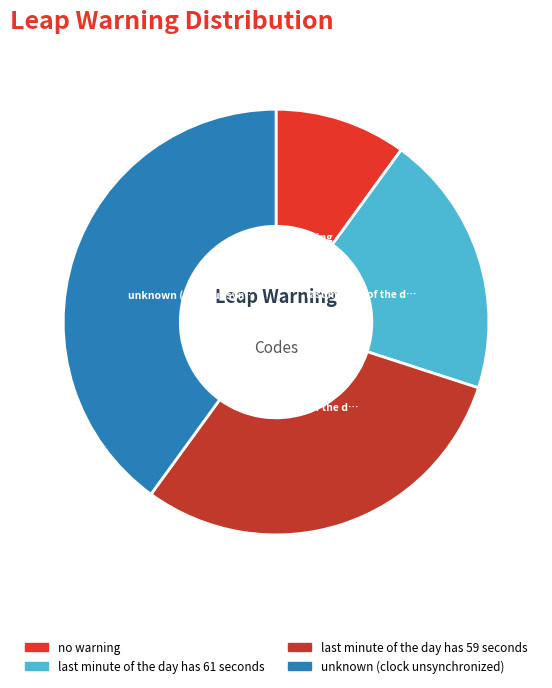

The unknown (clock unsynchronized) slice represents 40% of the pie. True or false?

True